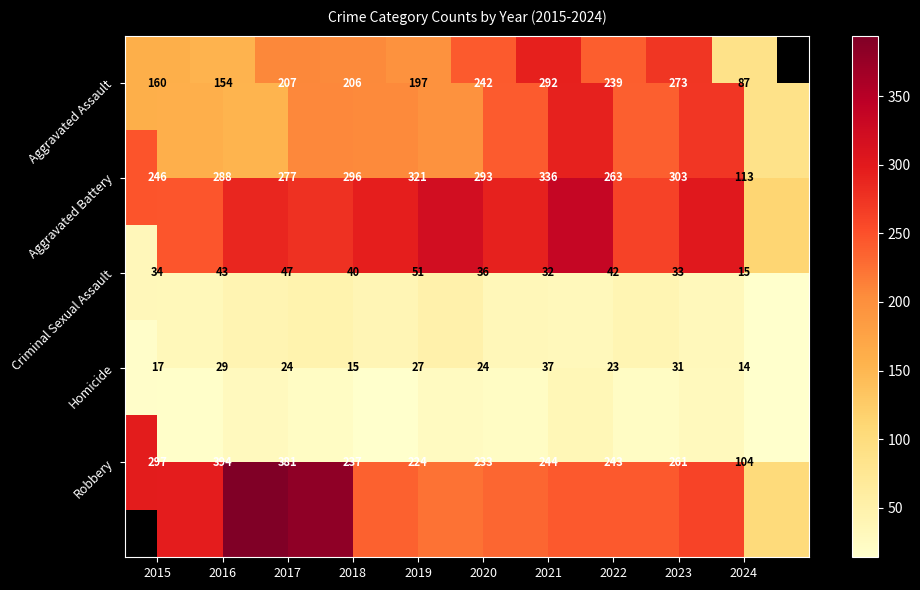

At which label does Criminal Sexual Assault reach its minimum?

2024